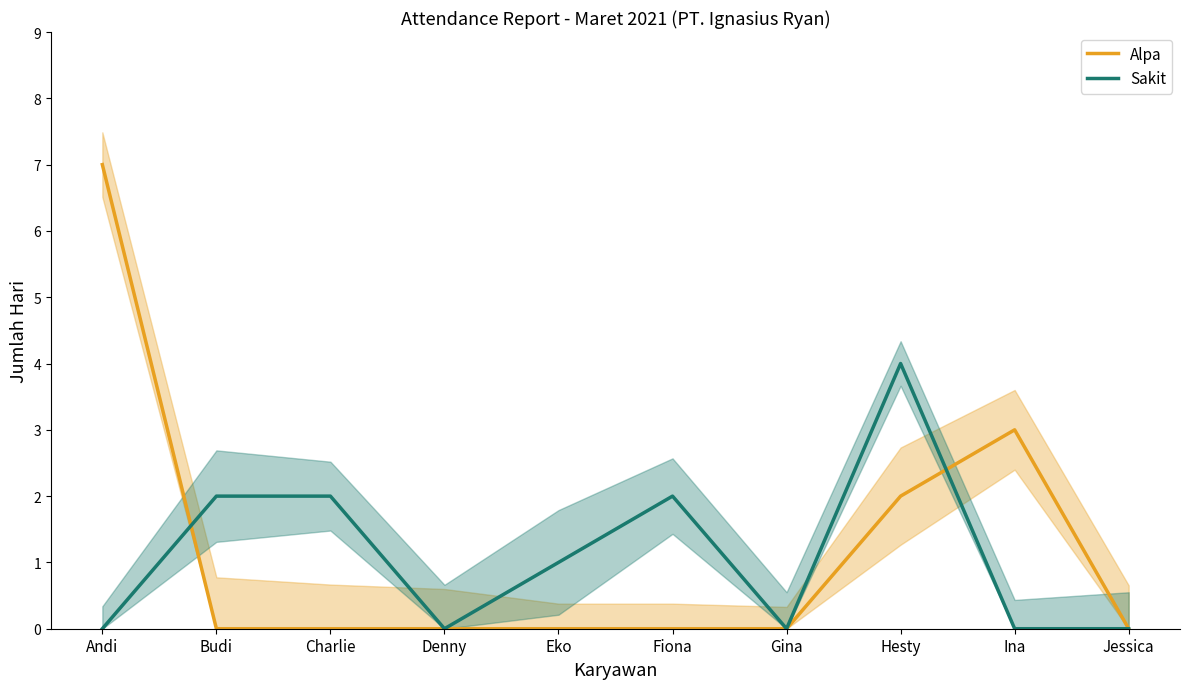

True or false: Sakit and Alpa intersect in this chart.

True